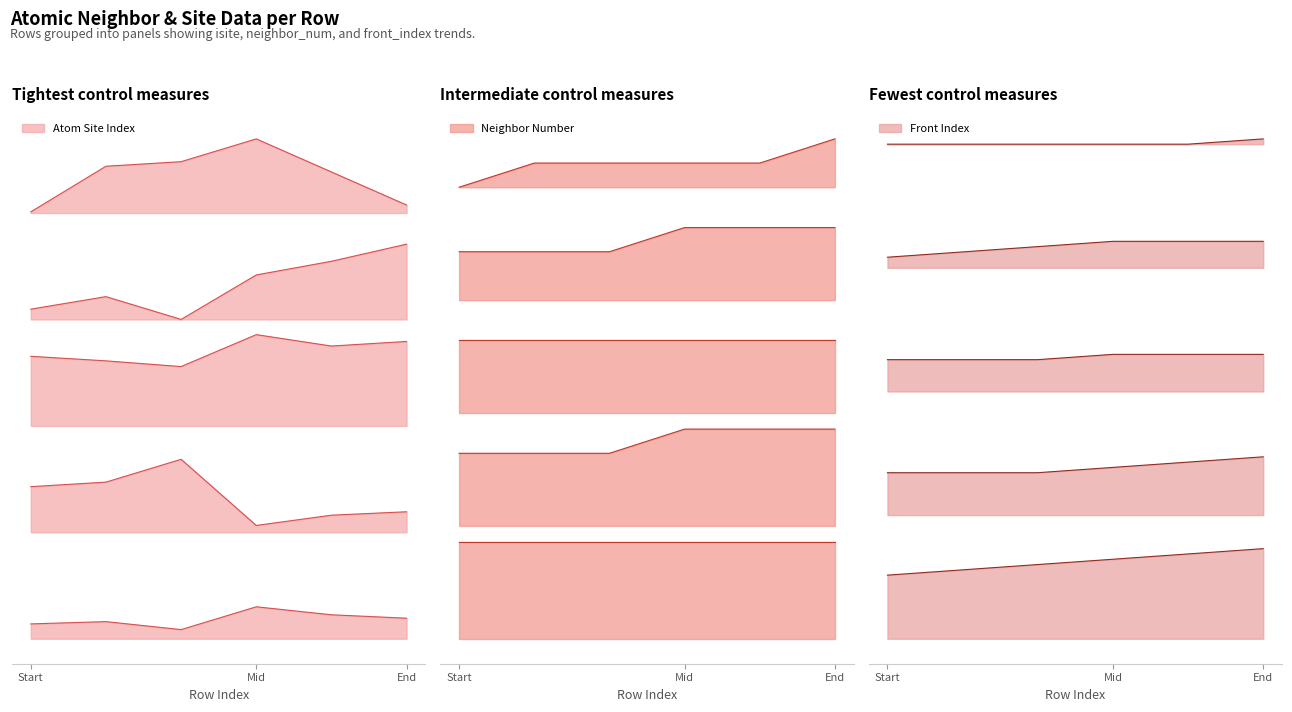

True or false: neighbor_num and front_index cross at least once.

False